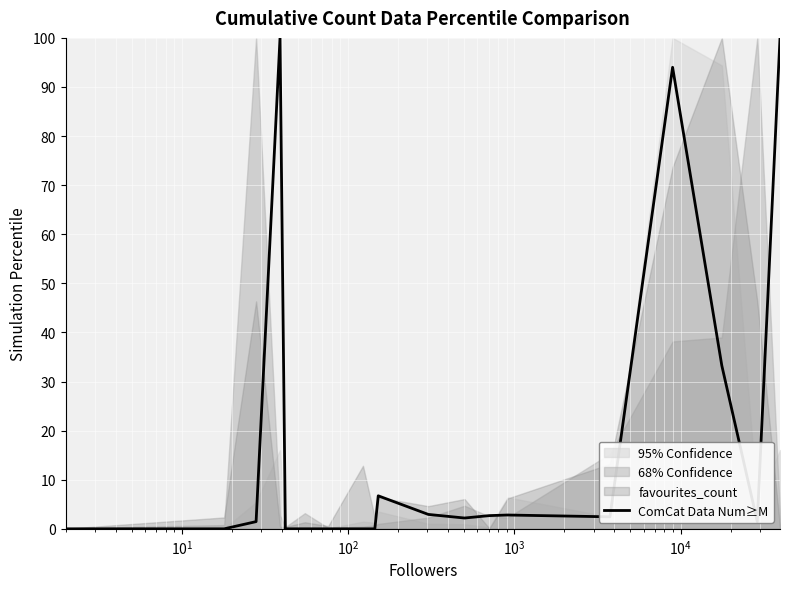

What is the maximum value for ComCat Data Num≥M?

100.0